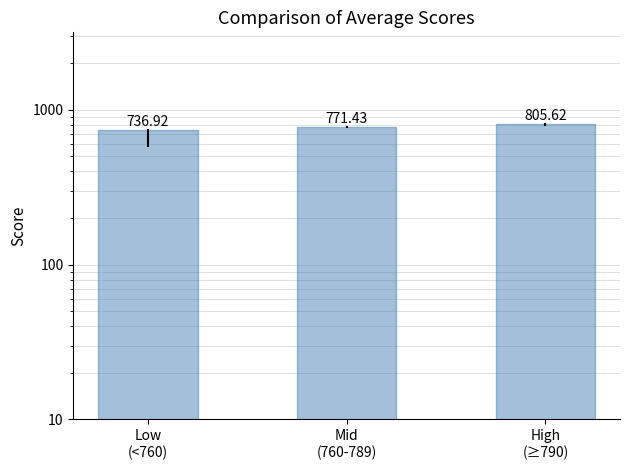

List the labels in order of value, smallest first.

Low
(<760), Mid
(760-789), High
(≥790)